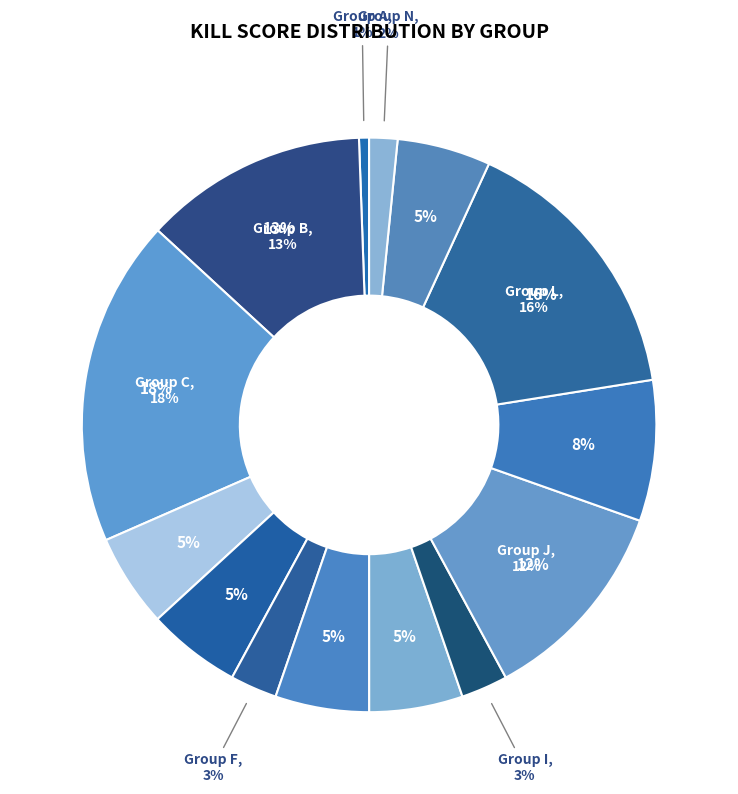

Is it true that Group A is 11% of the pie?

False